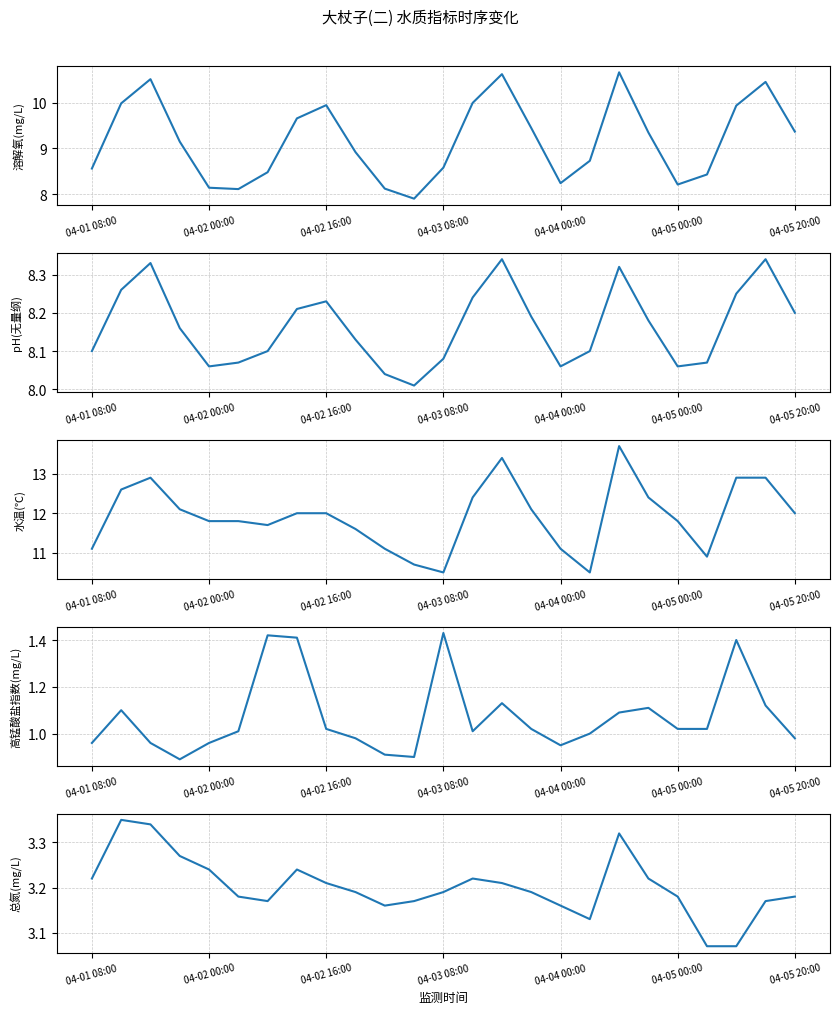

The value of 水温(℃) at 10 is 11.1. True or false?

True